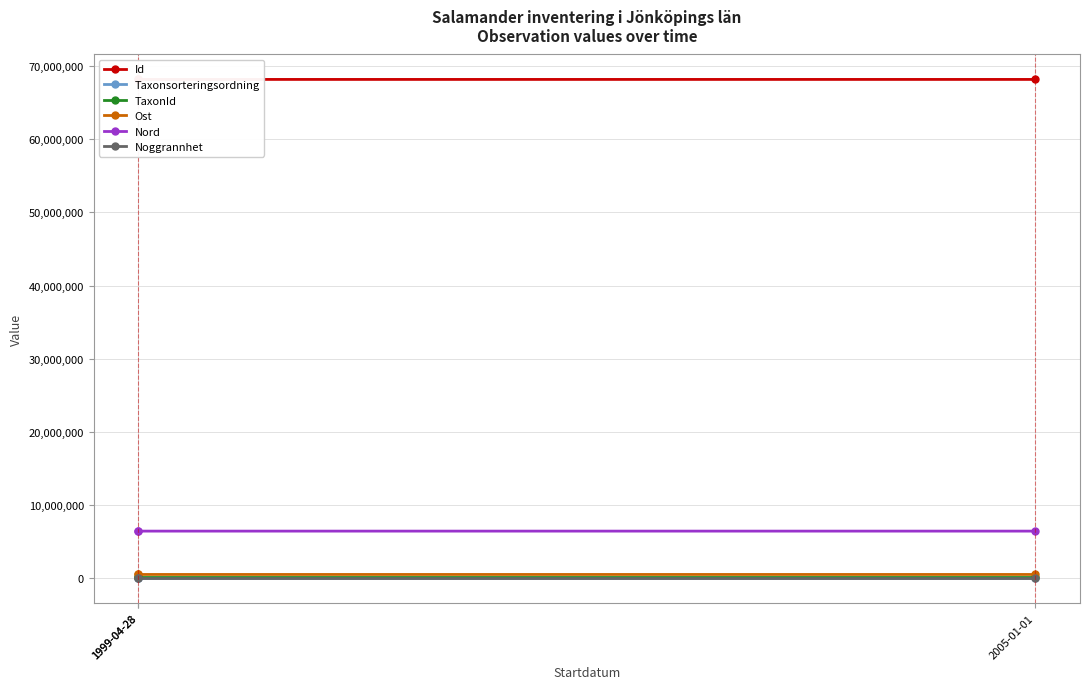

Rank the series at 1999-04-28 from lowest to highest value.

Noggrannhet, Taxonsorteringsordning, TaxonId, Ost, Nord, Id